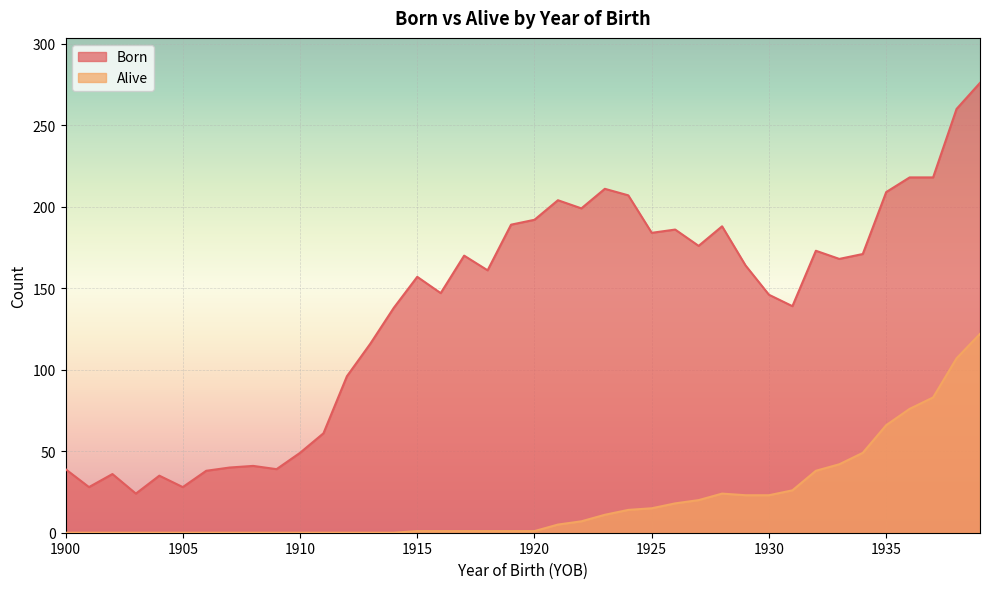

True or false: Alive and Born cross at least once.

False